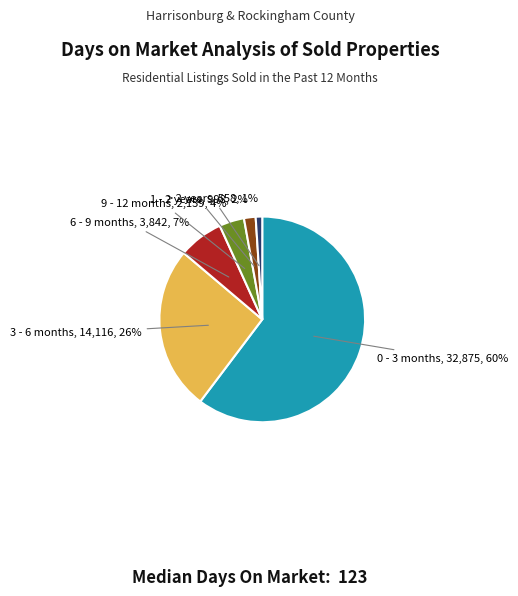

To the nearest percent, what is the average slice percentage?

17%